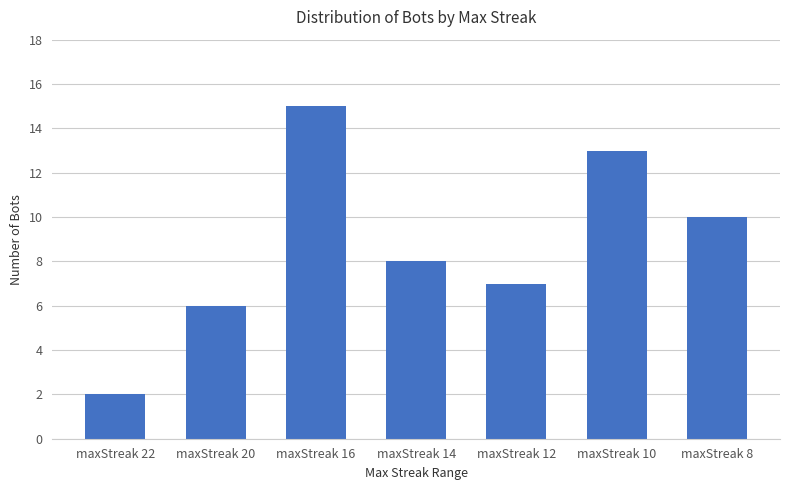

List the labels in order of value, largest first.

maxStreak 16, maxStreak 10, maxStreak 8, maxStreak 14, maxStreak 12, maxStreak 20, maxStreak 22